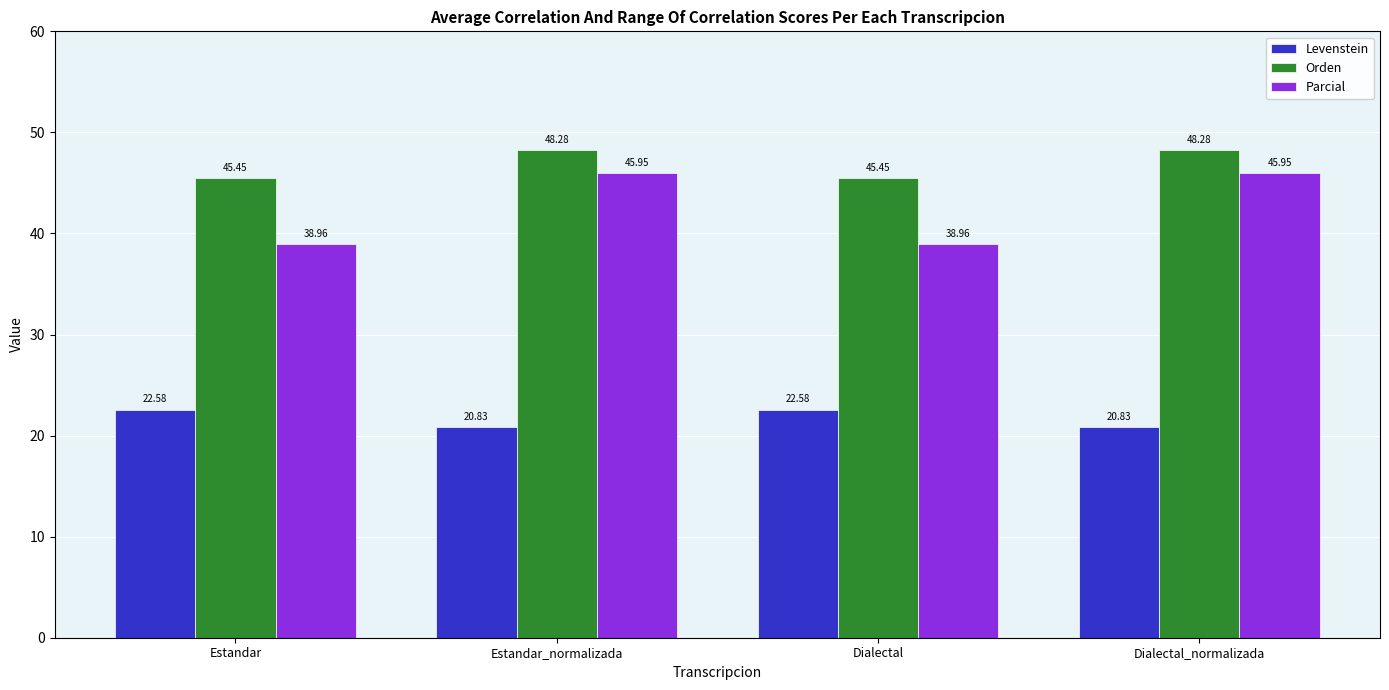

Where does the Levenstein series first go above 22?

Estandar